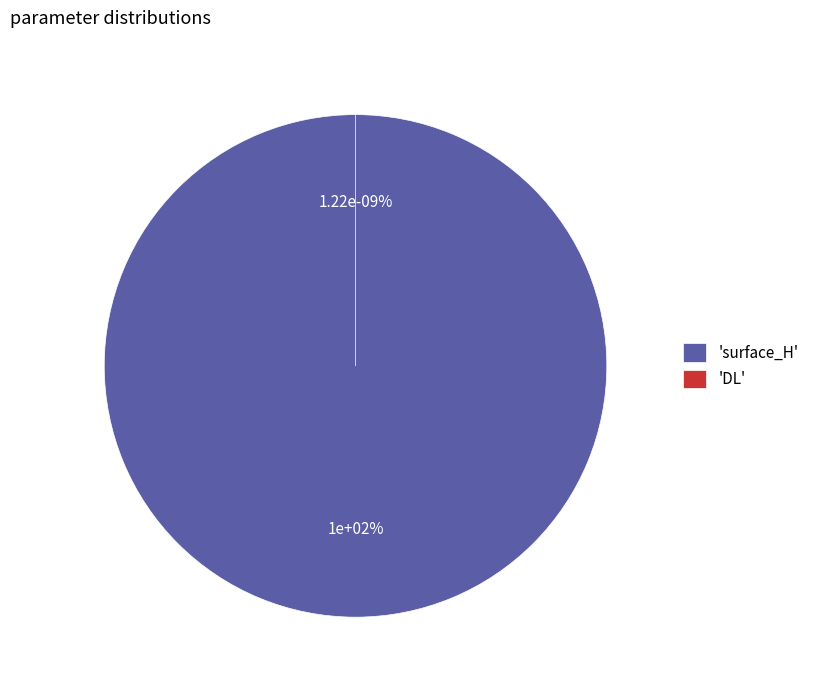

Between surface_H and DL, which is larger?

surface_H